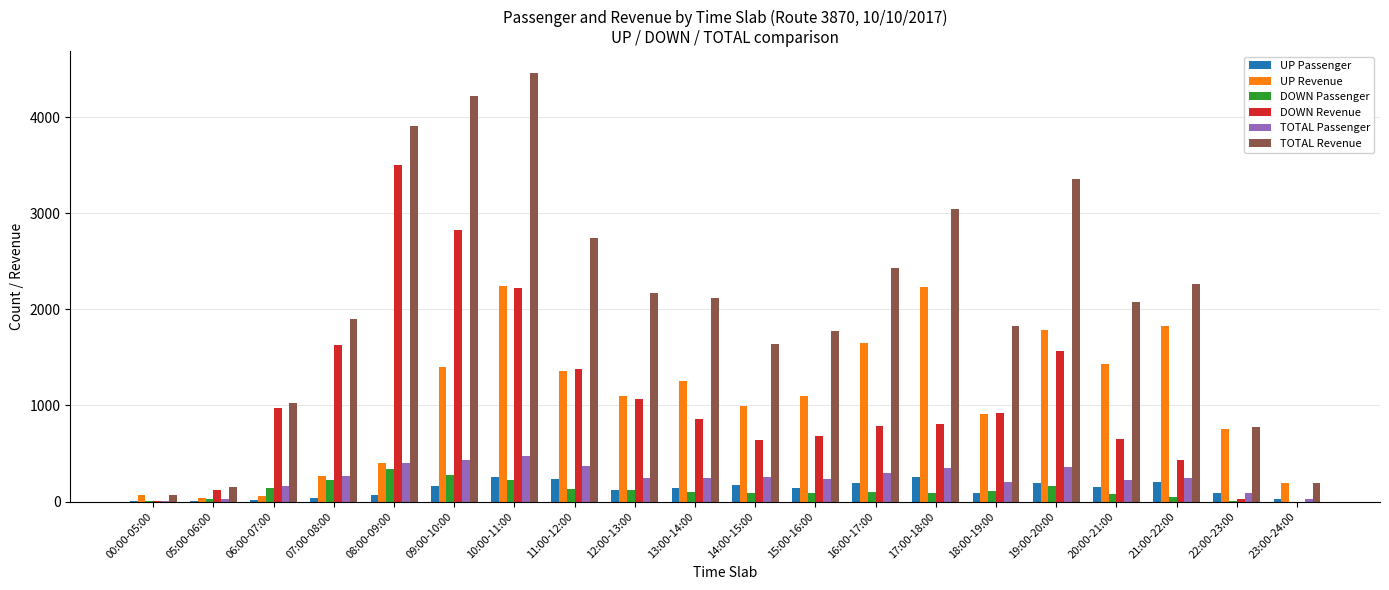

Count the number of categories in the chart.

20